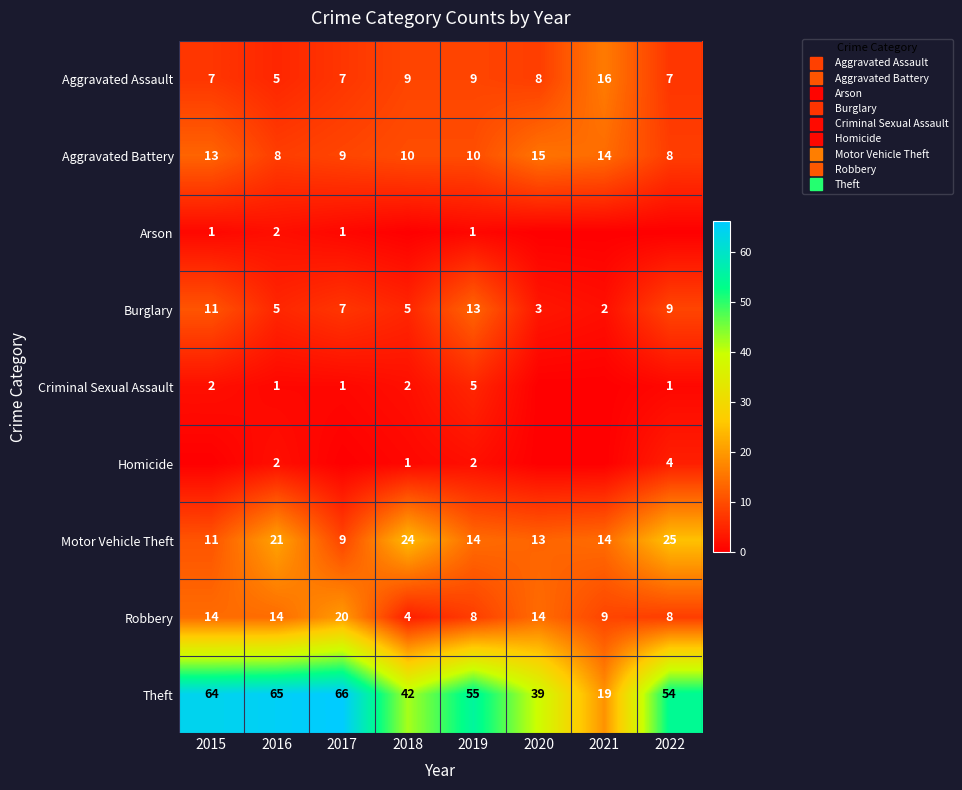

Which series has the largest range (max minus min)?

Theft